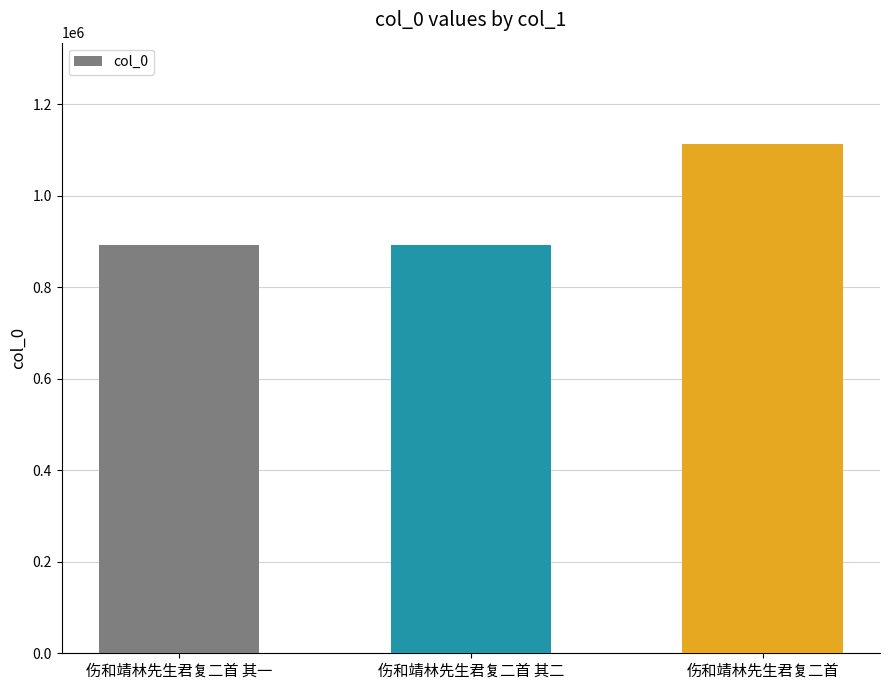

The value at 伤和靖林先生君复二首 is 351993. True or false?

False